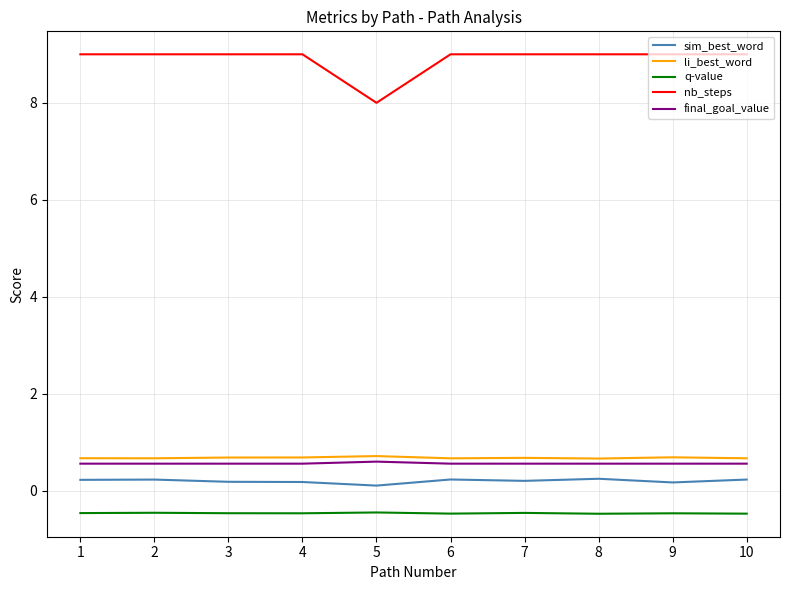

The value of nb_steps at 10 is 2.1. True or false?

False